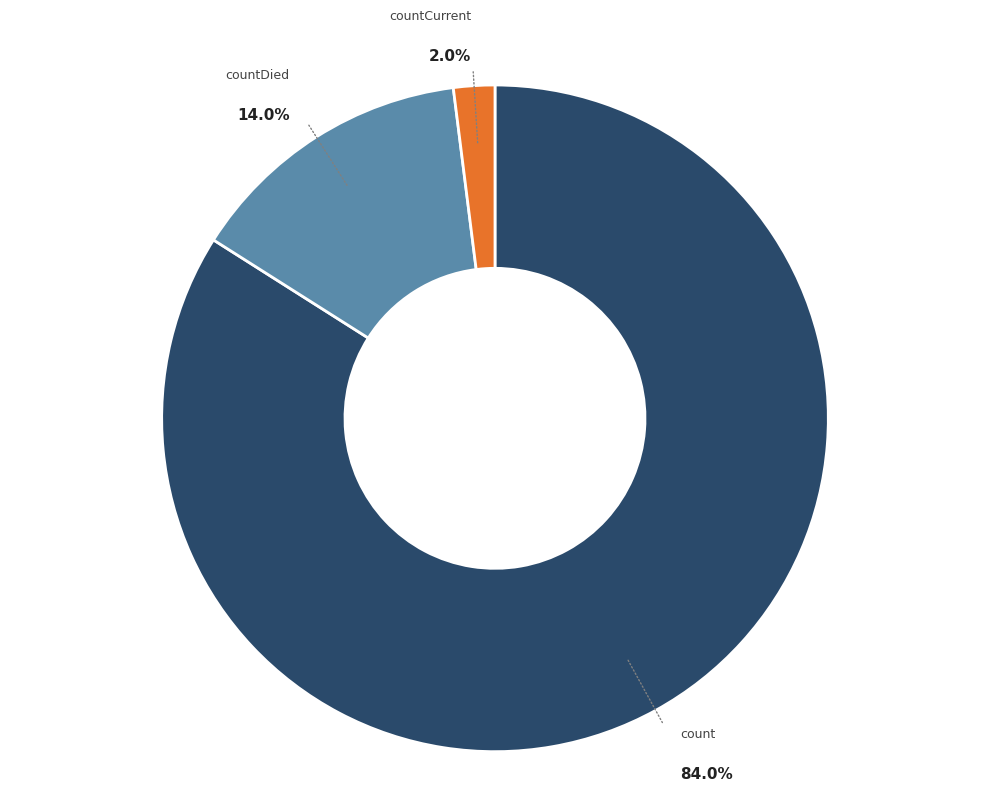

Is there a majority slice in this chart?

Yes